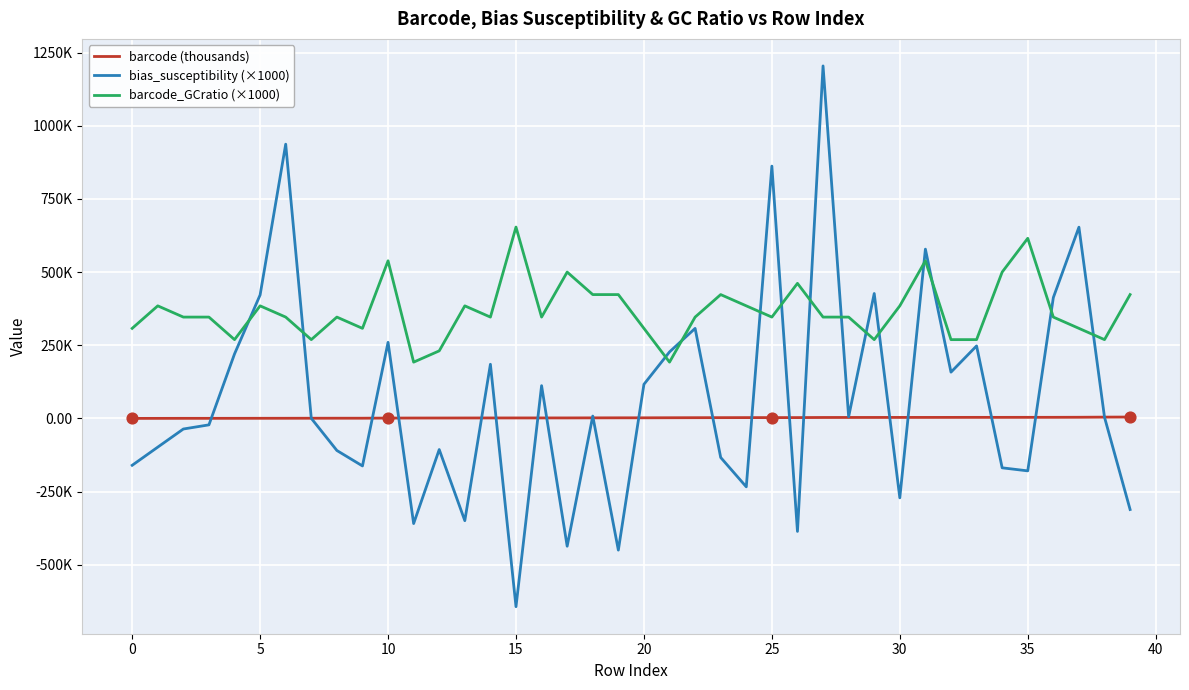

What are all the series names shown in the legend?

barcode (thousands), bias_susceptibility (×1000), barcode_GCratio (×1000)